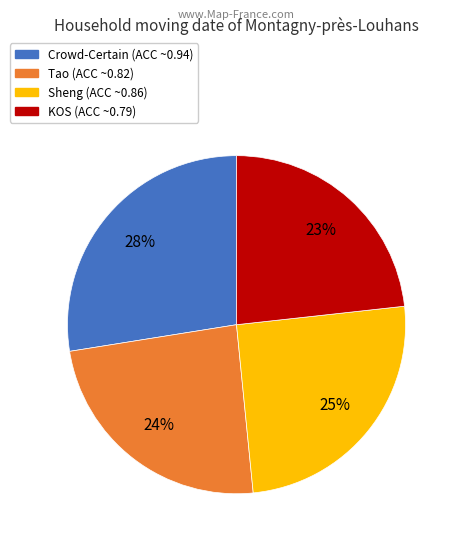

Is there a majority slice in this chart?

No